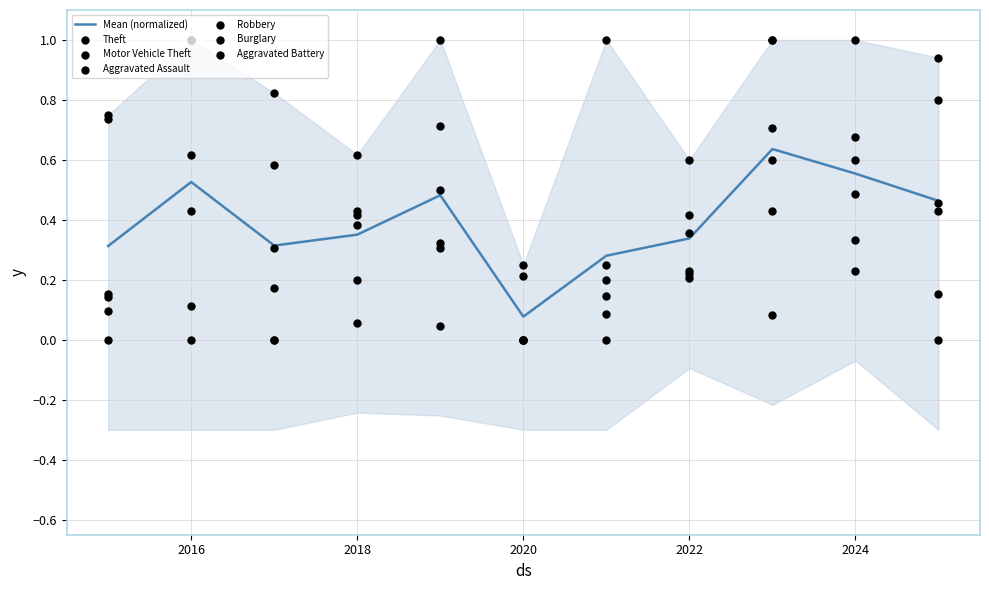

What is the total value across all series at 2022?

2.0